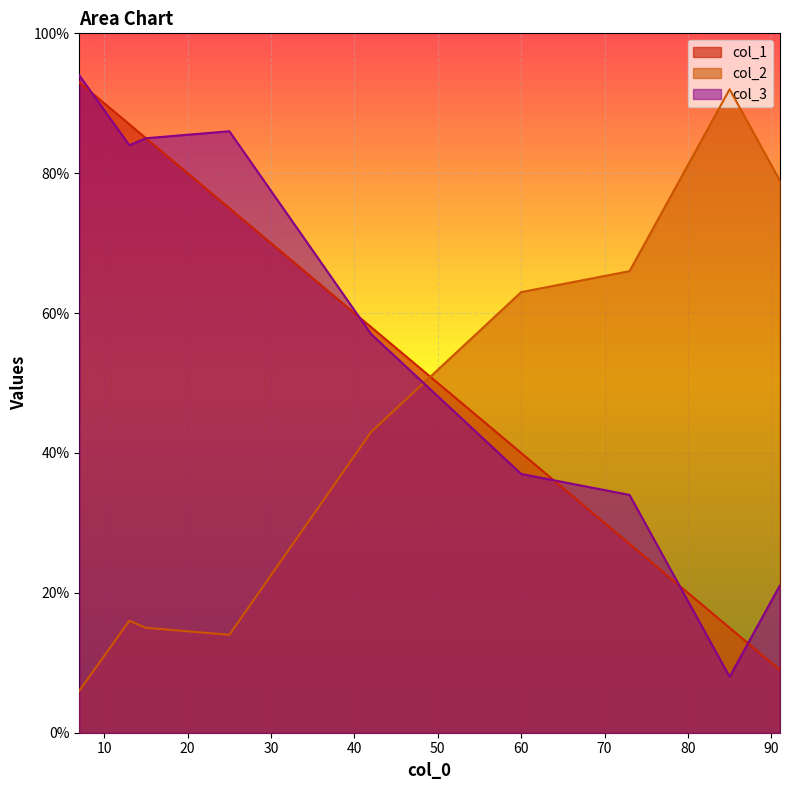

How many lines are shown in the chart?

3